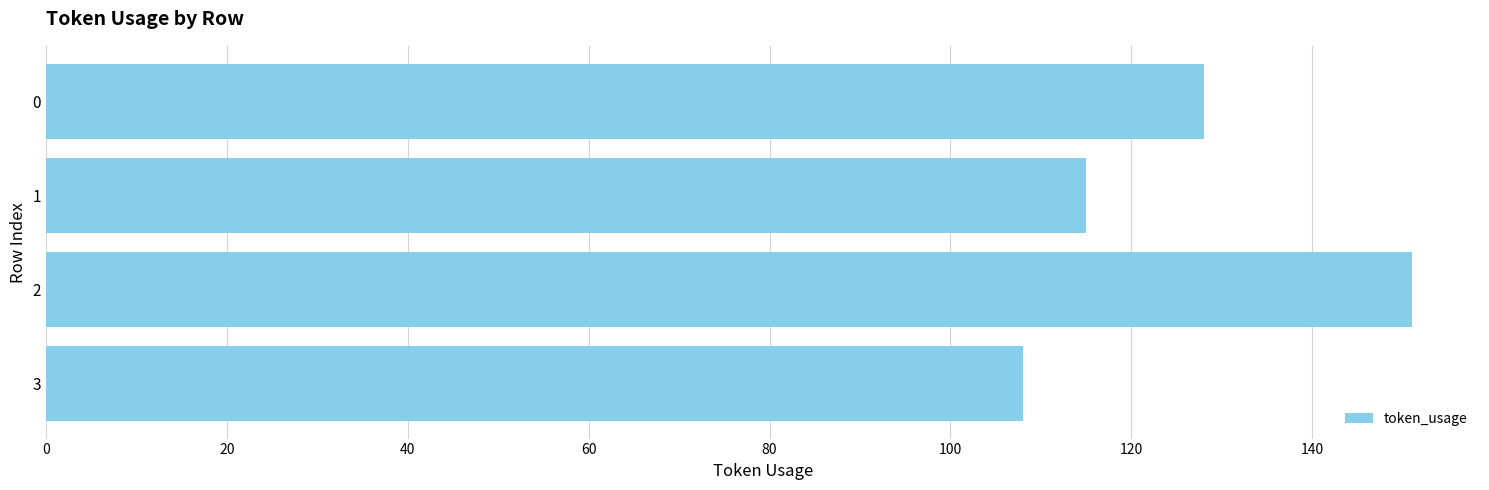

True or false: the data shows 80 at 0.

False